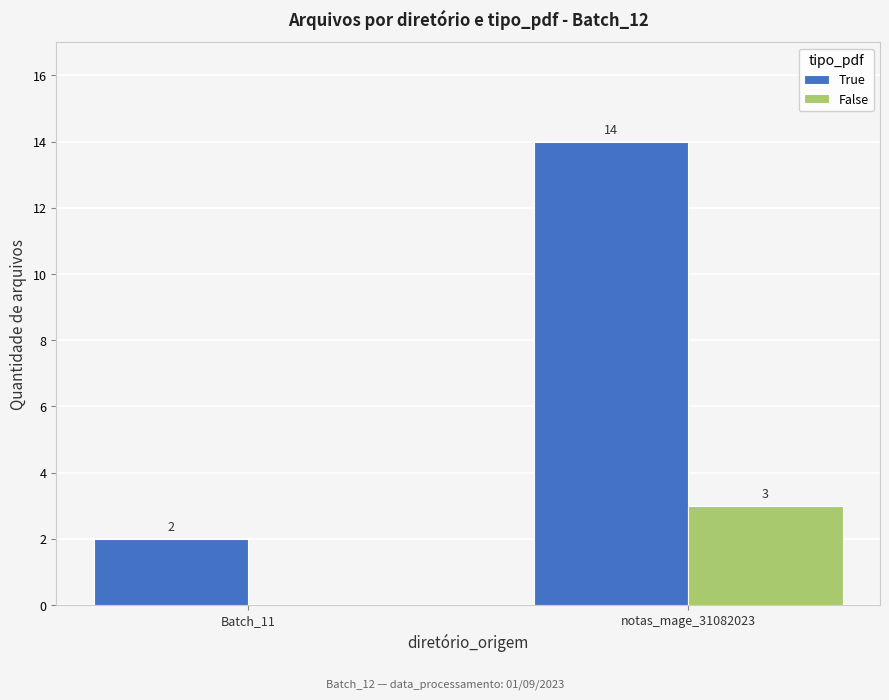

True or false: False has a value of 1 at notas_mage_31082023.

False